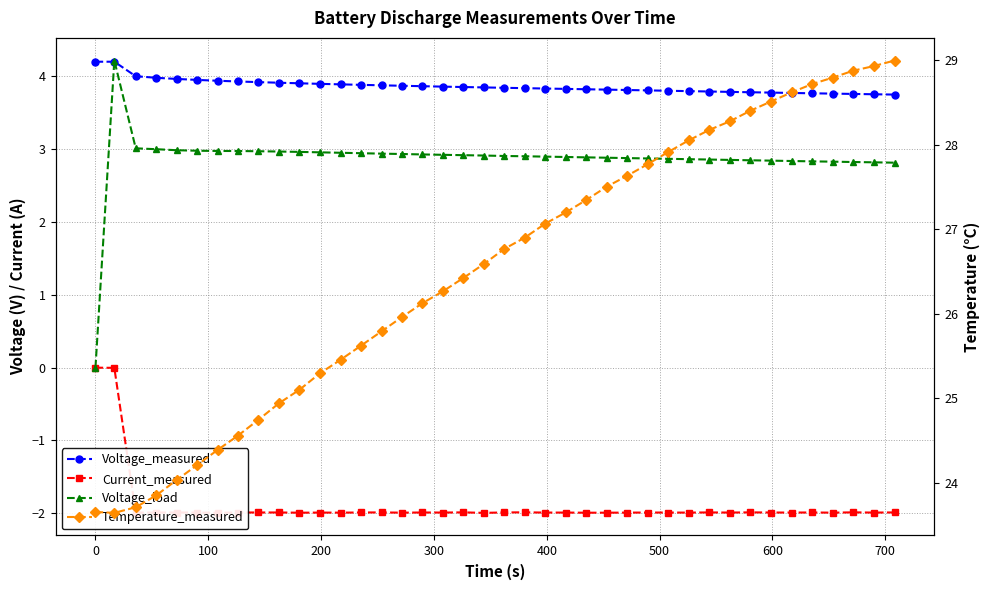

What is the value of the Voltage_load point at the 36th from the left?

2.8